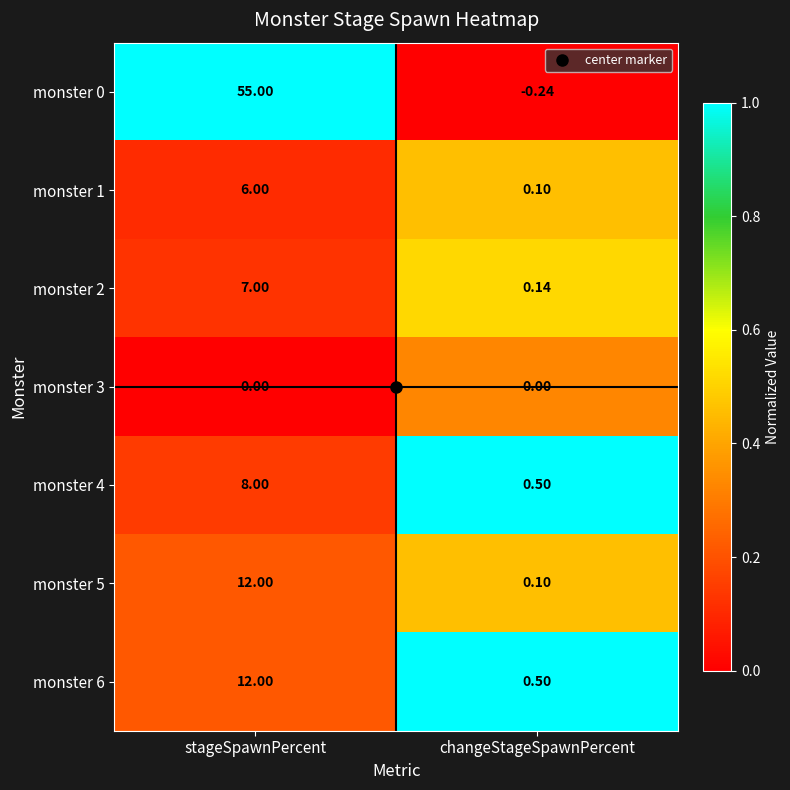

At which category does the chart reach its minimum across all series?

changeStageSpawnPercent